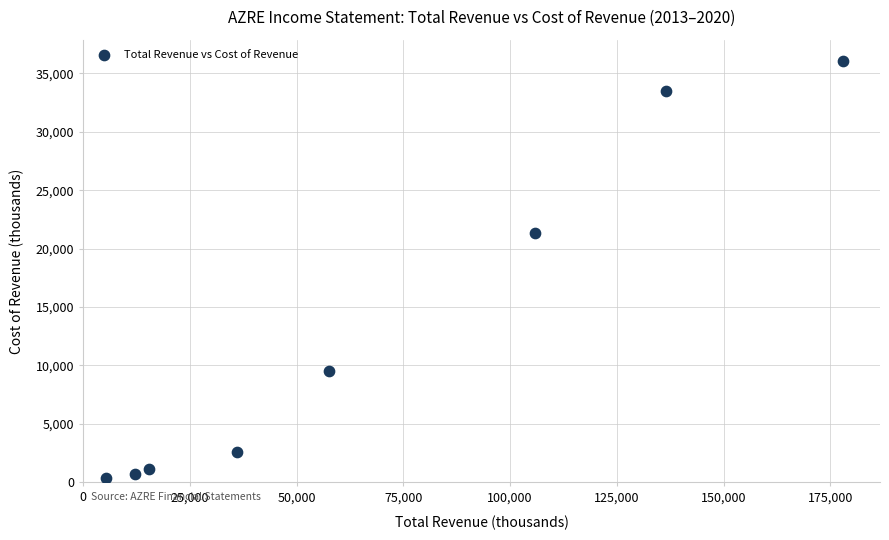

What Y value in the scatter plot is closest to 18250?

21300